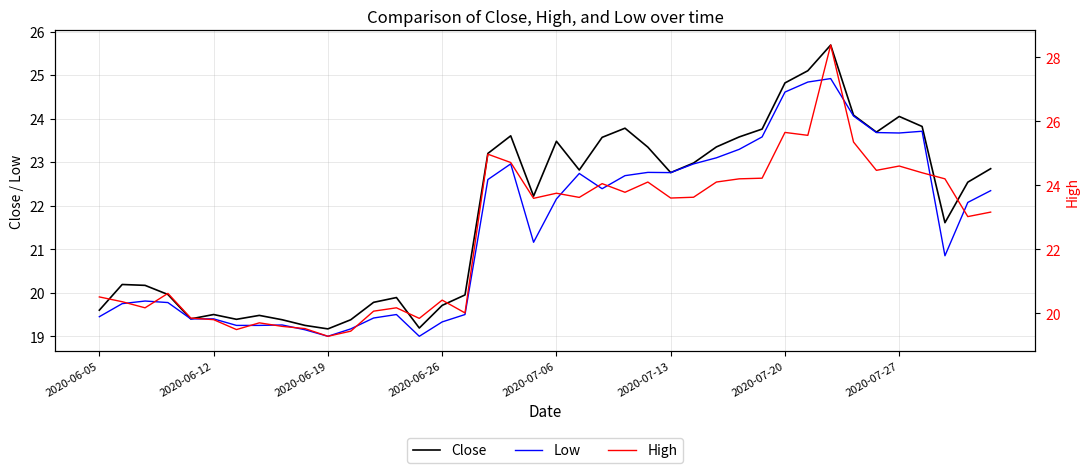

True or false: Close has more than 0 interior local peaks.

True